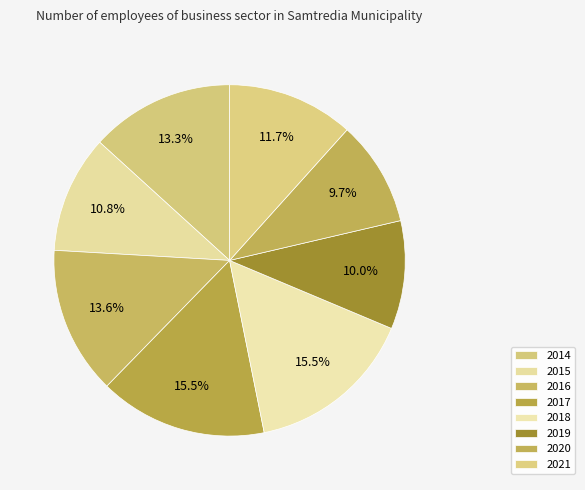

What is the smallest slice in the pie chart?

2020